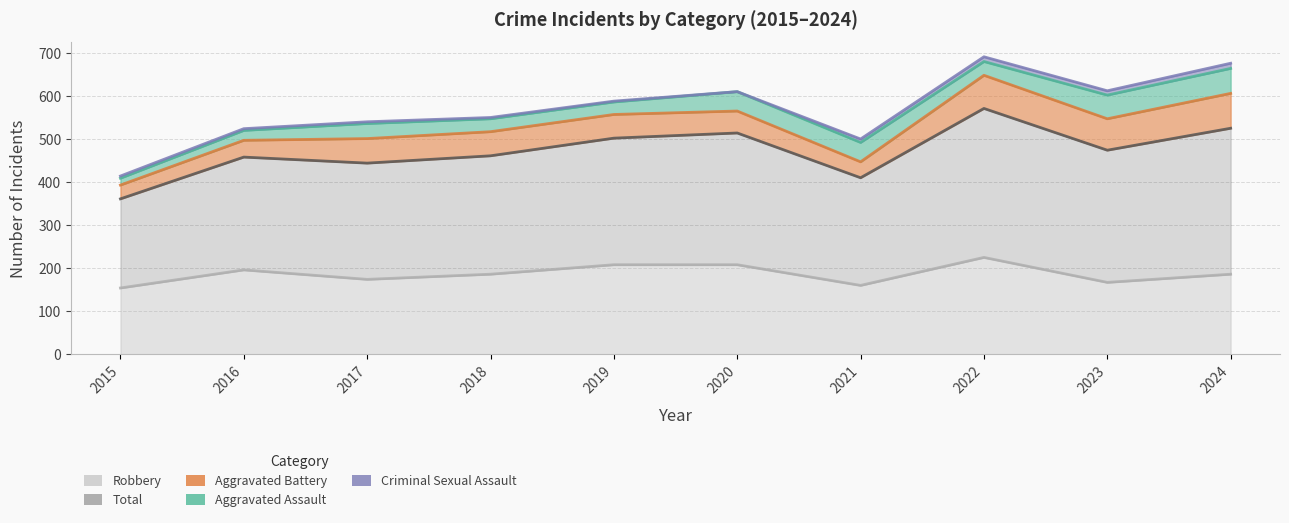

The value of Total at 2019 is 114. True or false?

False